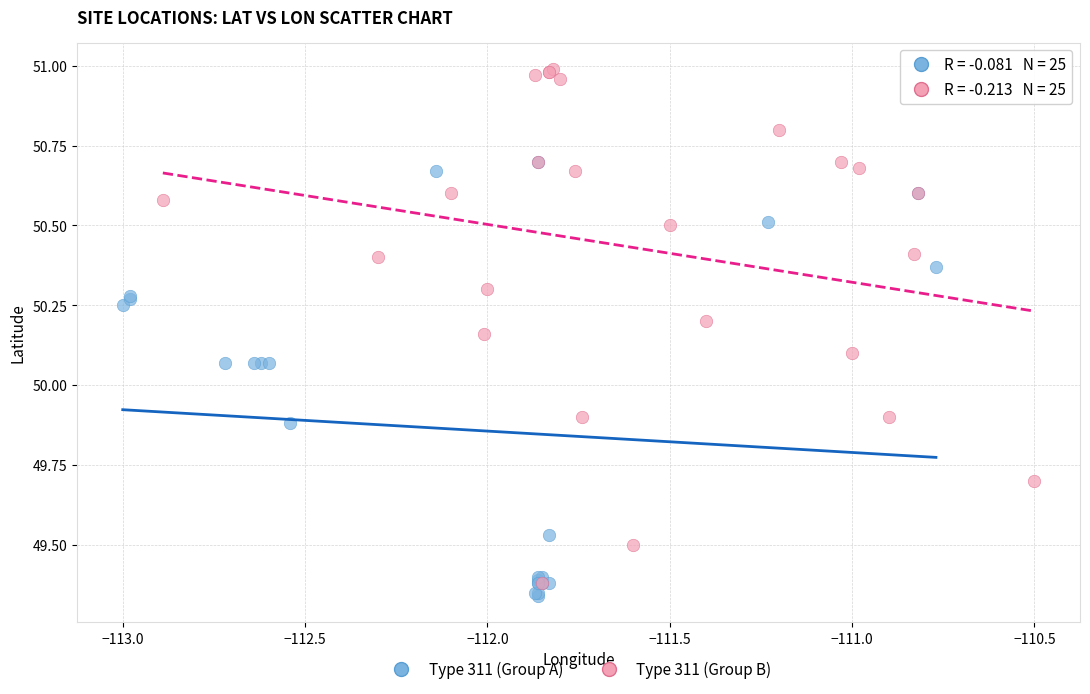

Which series reaches the maximum Y coordinate?

Type 311 (Group B)